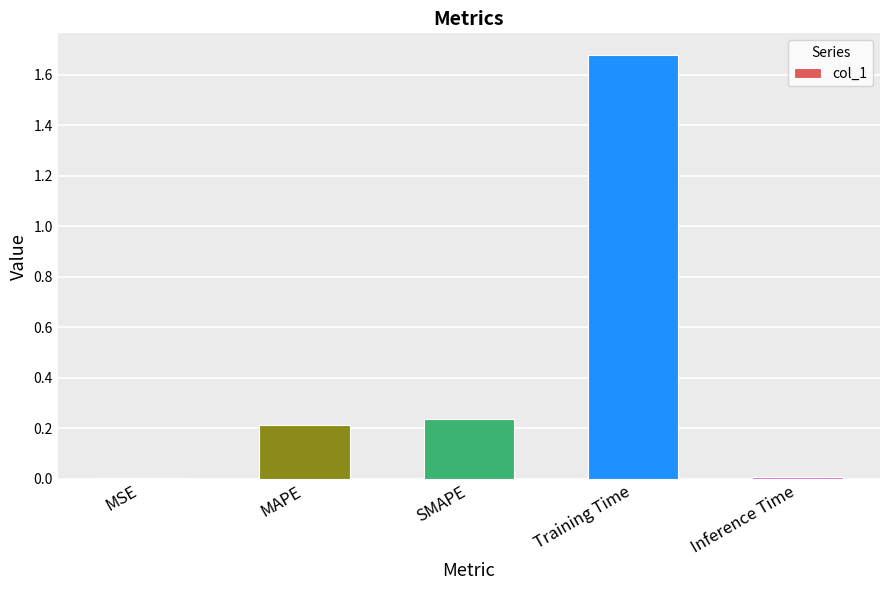

True or false: the data shows 2.7 at Training Time.

False